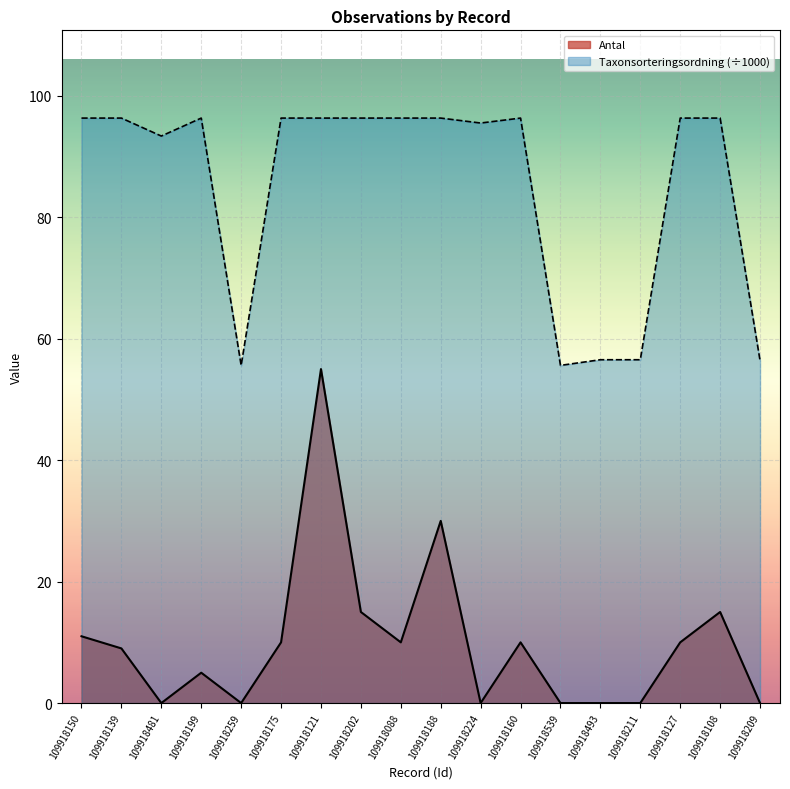

Which category has the highest value across all series?

109918150